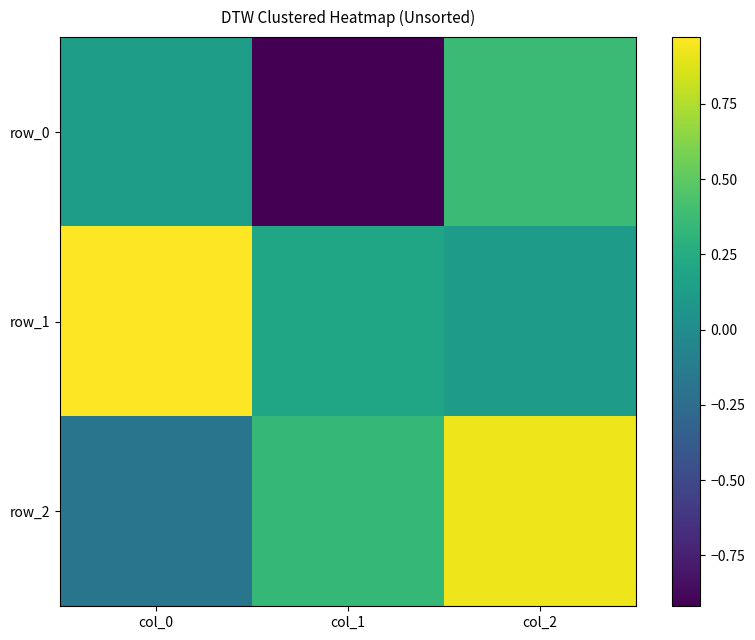

True or false: row_1 has a value of 0.2 at col_1.

True